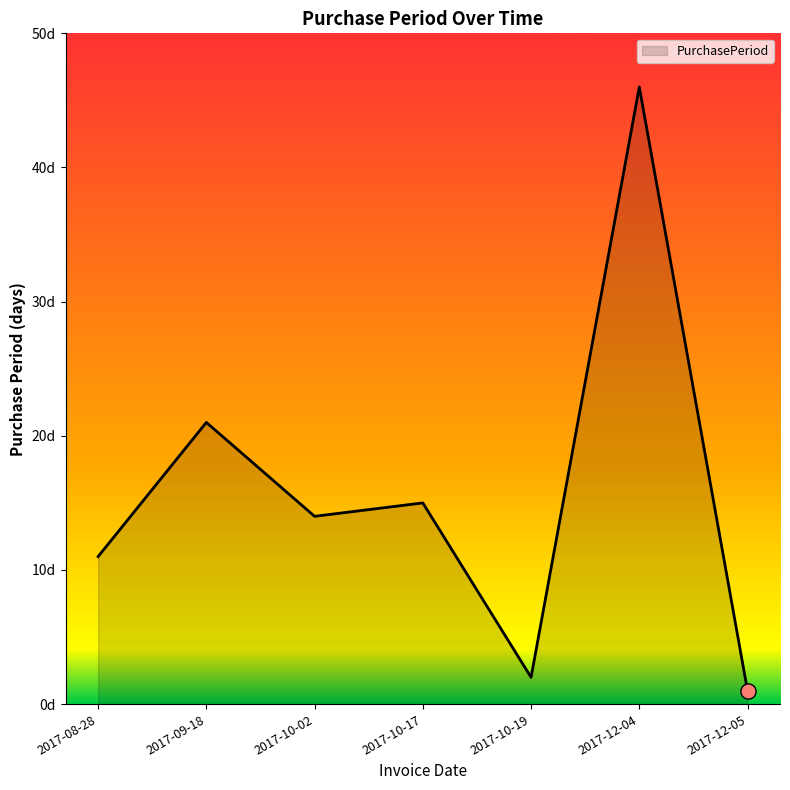

Which has a higher value, 2017-10-17 or 2017-09-18?

2017-09-18